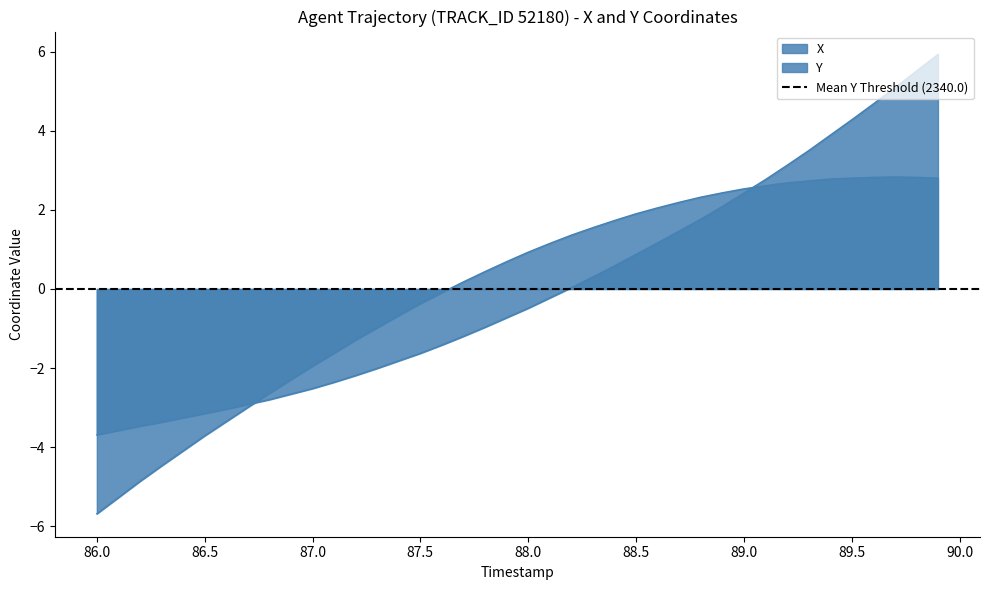

After their last crossing, which series has the higher values: X or Y?

Y